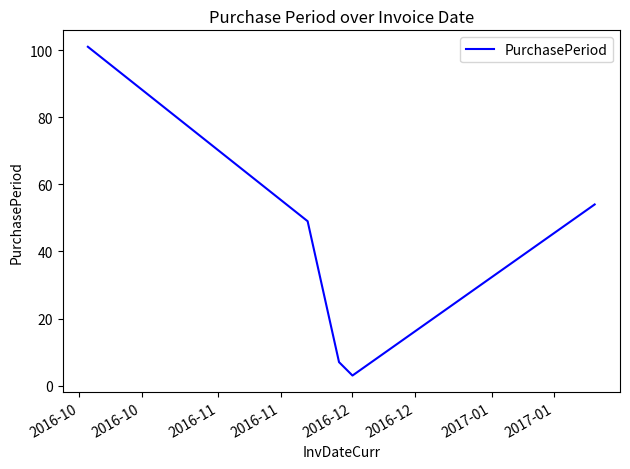

What is the difference between the second highest and minimum values?

51